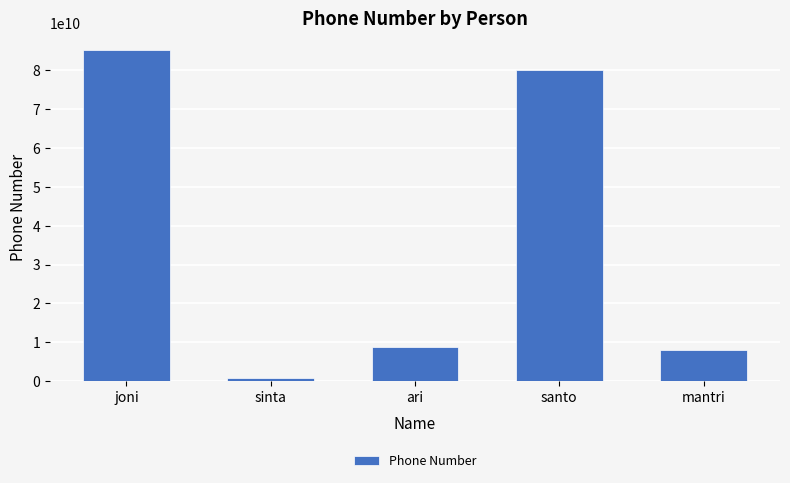

What position from the left is sinta?

2